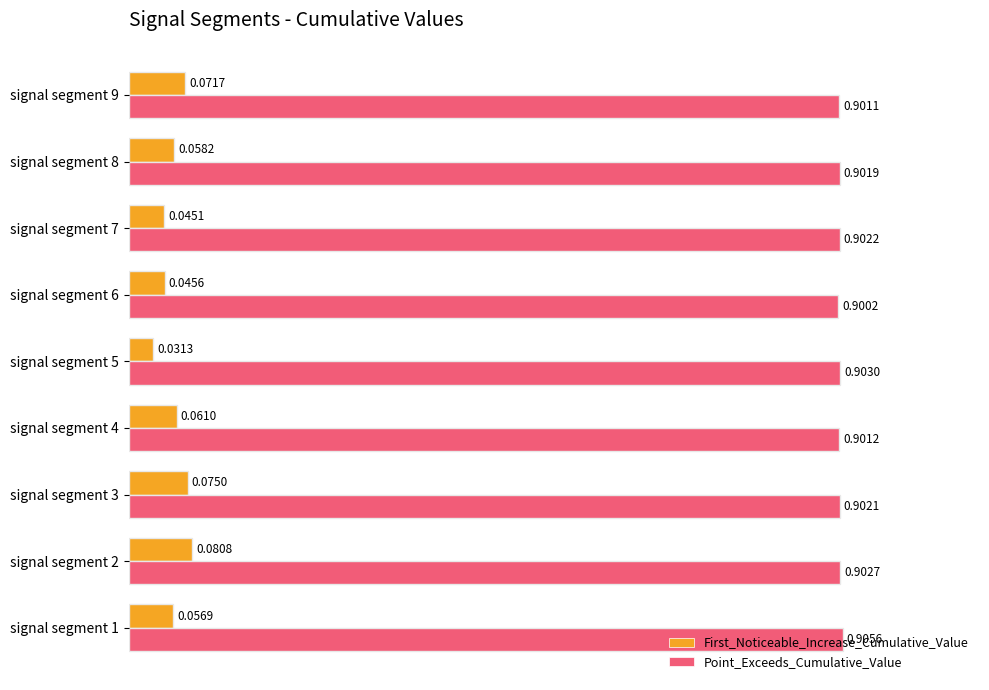

At how many categories does at least one series exceed 0?

9